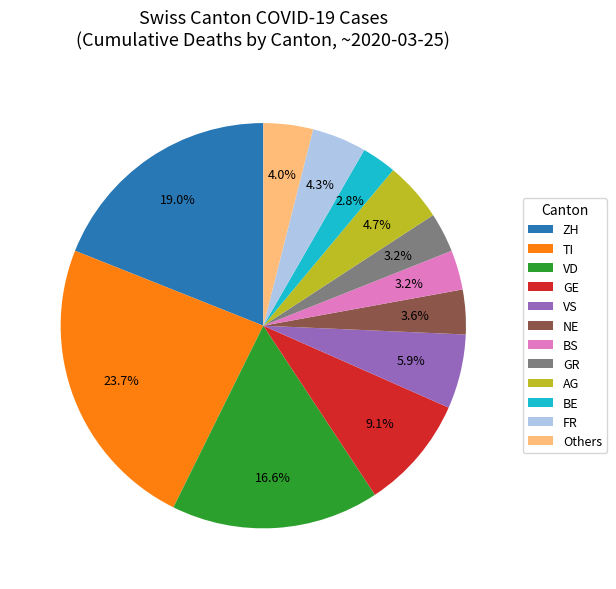

Count the number of slices in the pie.

12